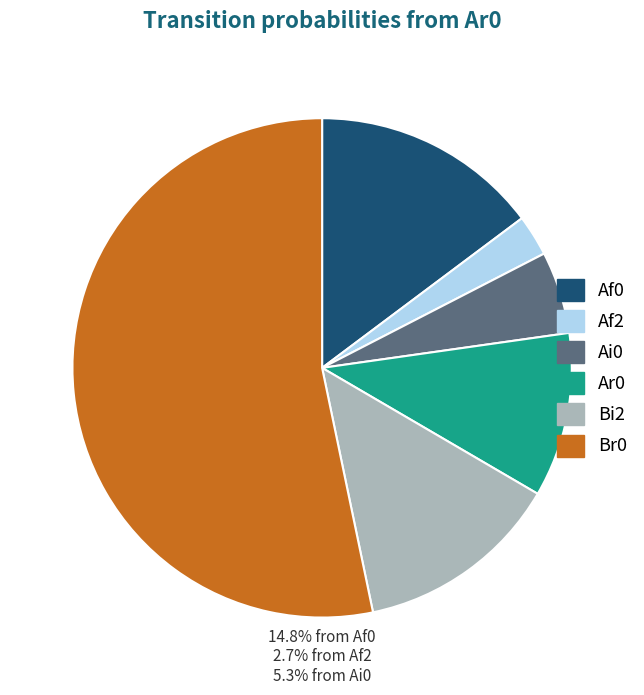

Rank the categories by value from lowest to highest.

Af2, Ai0, Ar0, Bi2, Af0, Br0